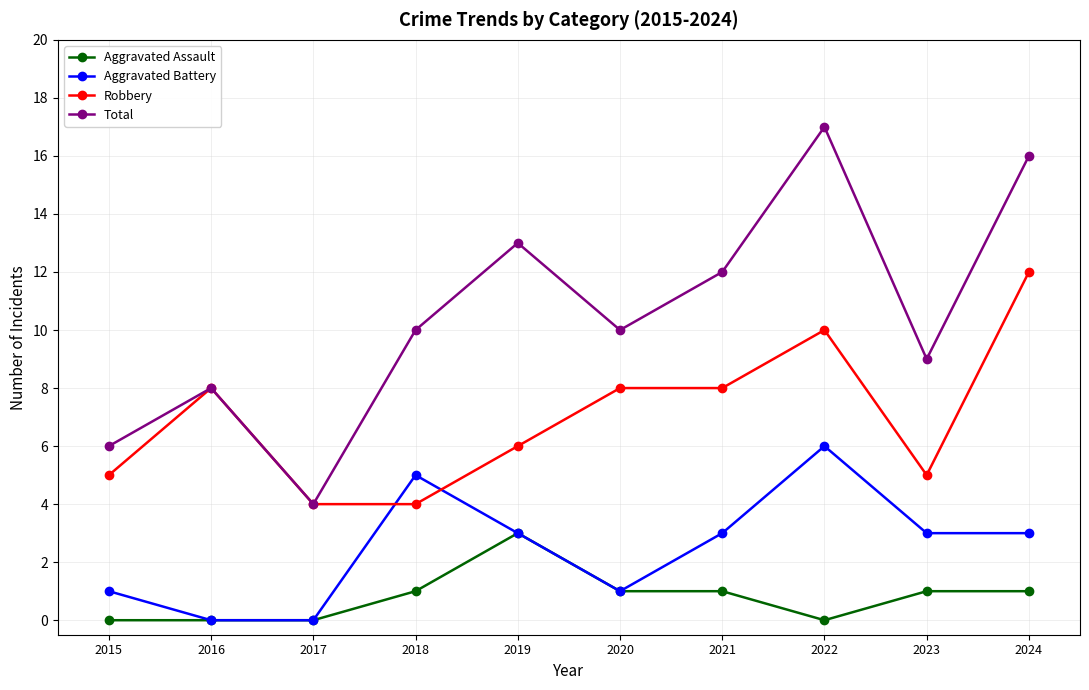

What is the sum of the Aggravated Assault values at 2019 and 2023?

4